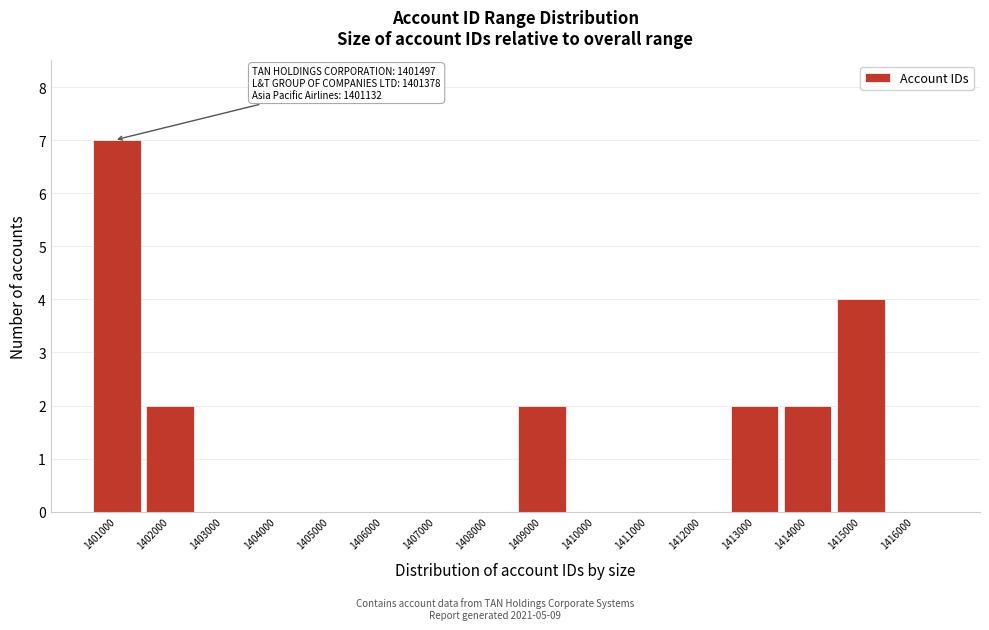

Reading left to right, transcribe all the data shown in this chart.

1401000=7	1402000=2	1403000=0	1404000=0	1405000=0	1406000=0	1407000=0	1408000=0	1409000=2	1410000=0	1411000=0	1412000=0	1413000=2	1414000=2	1415000=4	1416000=0